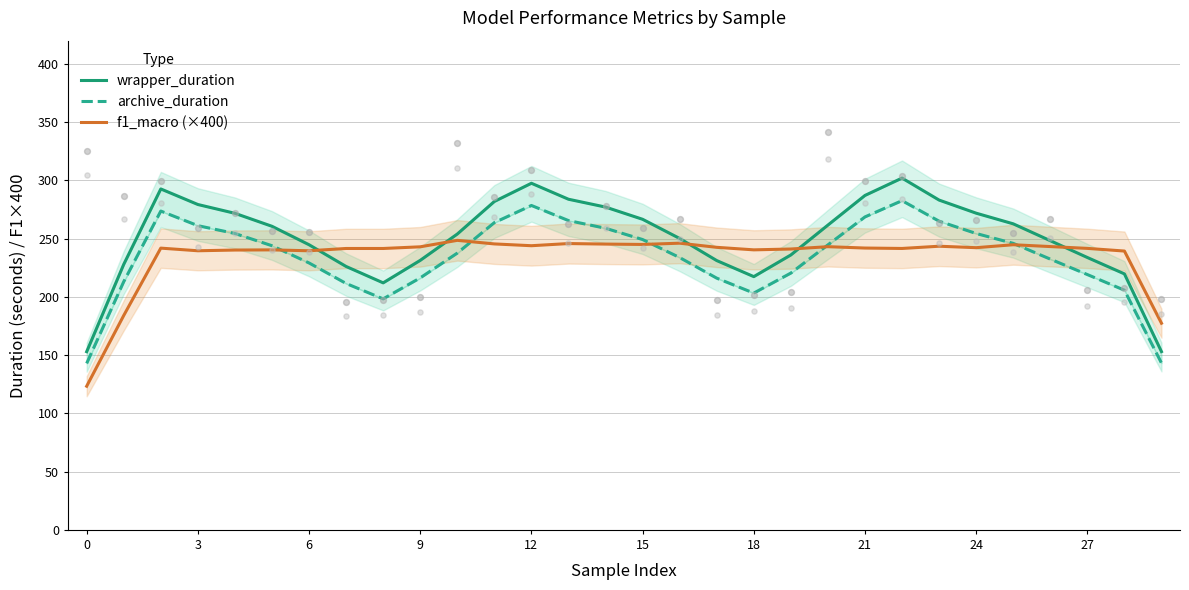

At how many categories does at least one series exceed 208?

28